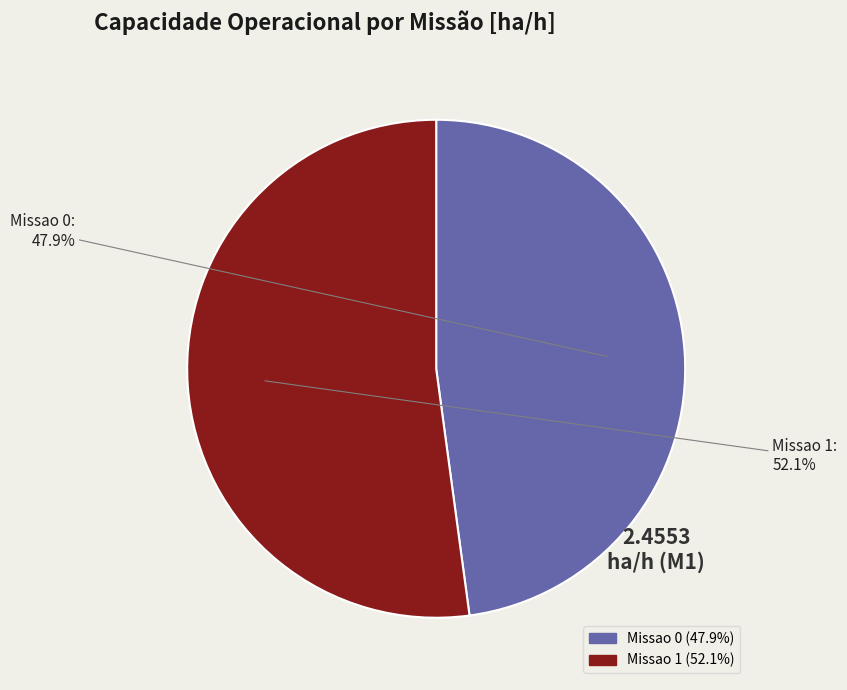

Count the number of slices in the pie.

2